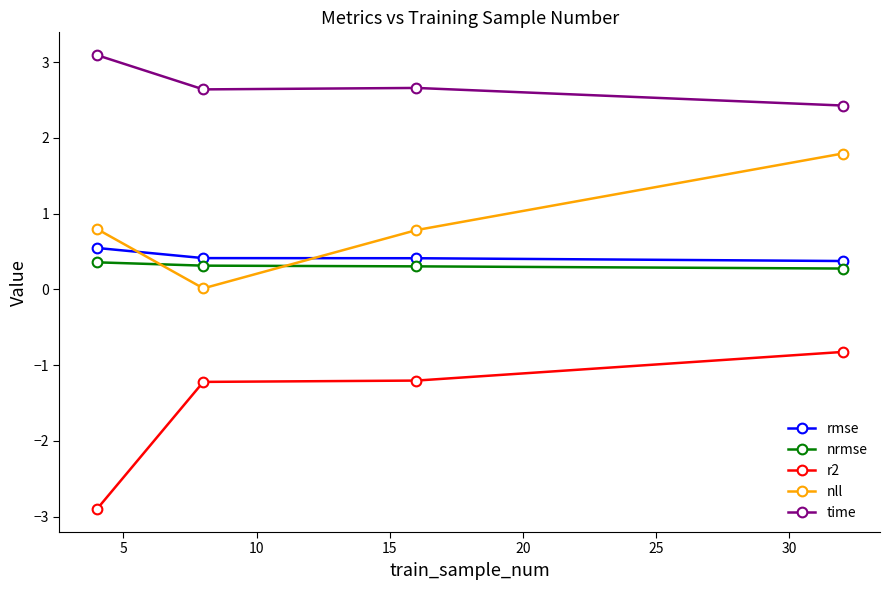

In nll, how many points are lower than both neighbors (excluding endpoints)?

1